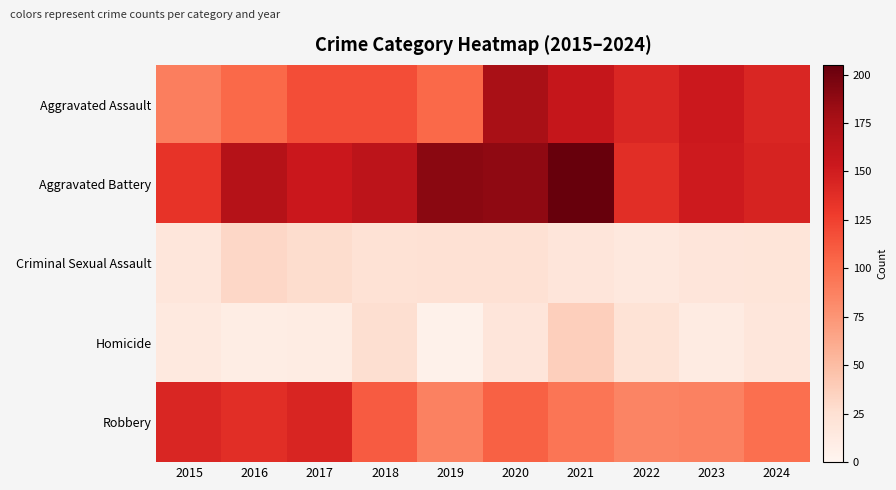

Reading right to left, transcribe all the data shown in this chart.

Aggravated Assault: 2024=143	2023=153	2022=143	2021=157	2020=176	2019=103	2018=118	2017=118	2016=103	2015=89
Aggravated Battery: 2024=145	2023=152	2022=137	2021=205	2020=188	2019=190	2018=163	2017=154	2016=168	2015=133
Criminal Sexual Assault: 2024=20	2023=19	2022=16	2021=19	2020=24	2019=24	2018=23	2017=28	2016=32	2015=18
Homicide: 2024=18	2023=12	2022=22	2021=37	2020=19	2019=5	2018=26	2017=11	2016=10	2015=15
Robbery: 2024=99	2023=88	2022=85	2021=95	2020=107	2019=88	2018=110	2017=144	2016=137	2015=143